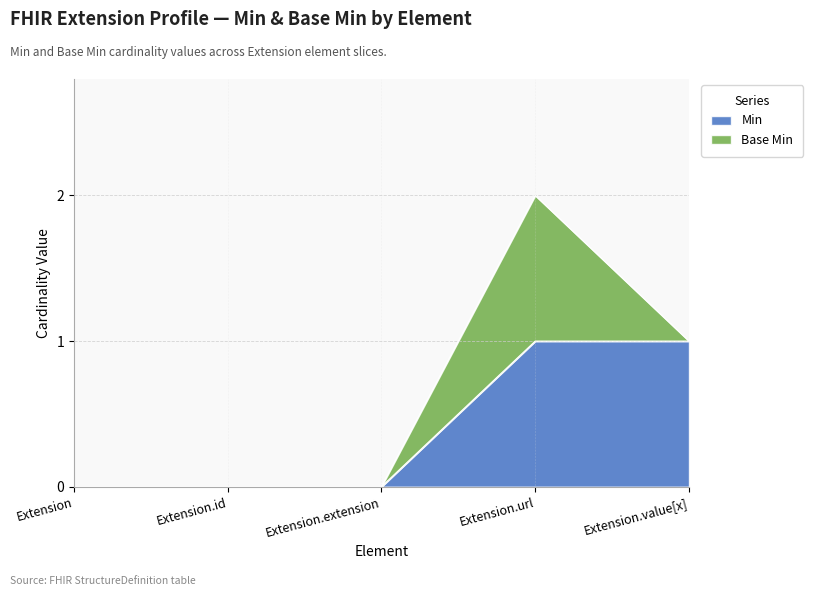

What is the difference between the values at Extension.url and Extension.id?

1